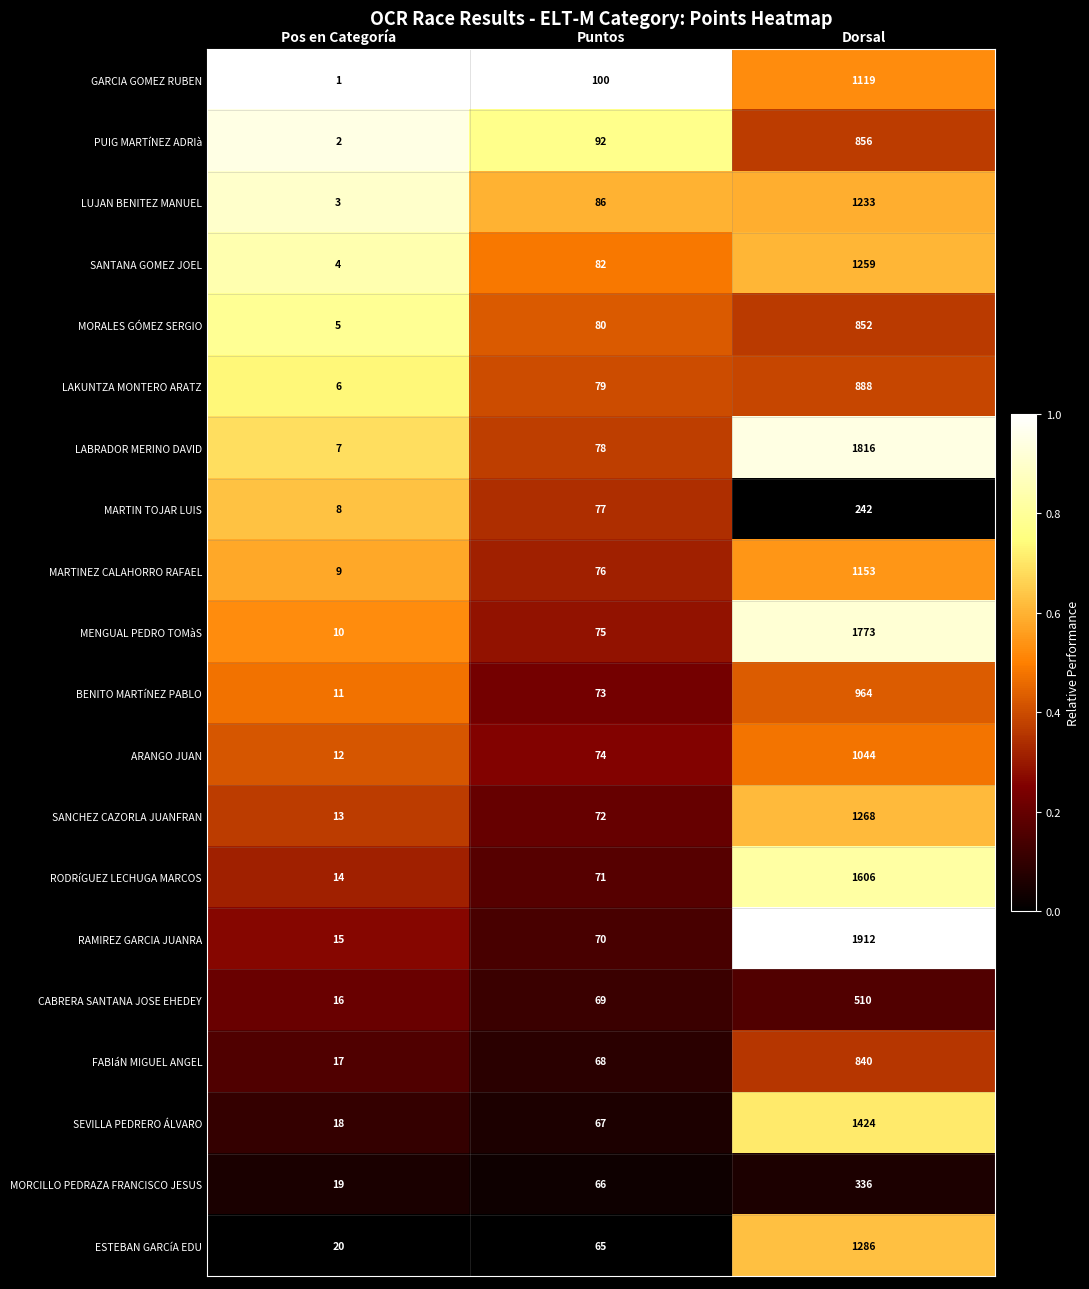

Which series has the widest spread of values?

RAMIREZ GARCIA JUANRA